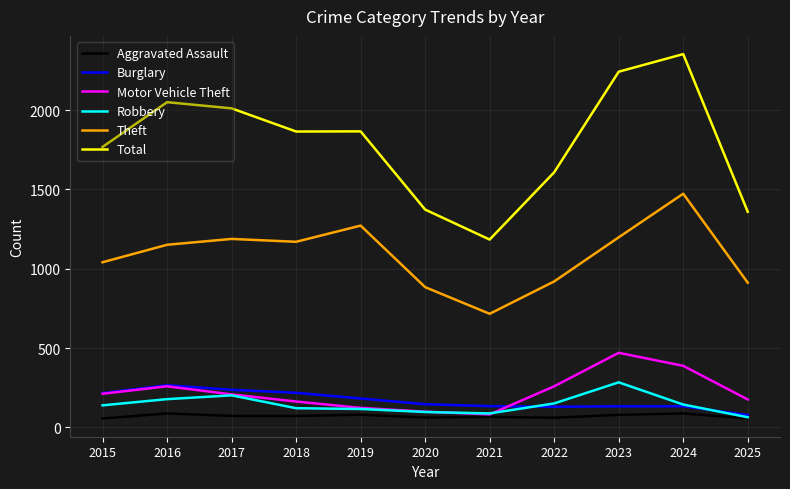

Is the value of Theft at 2021 greater than the value of Motor Vehicle Theft at 2025?

Yes